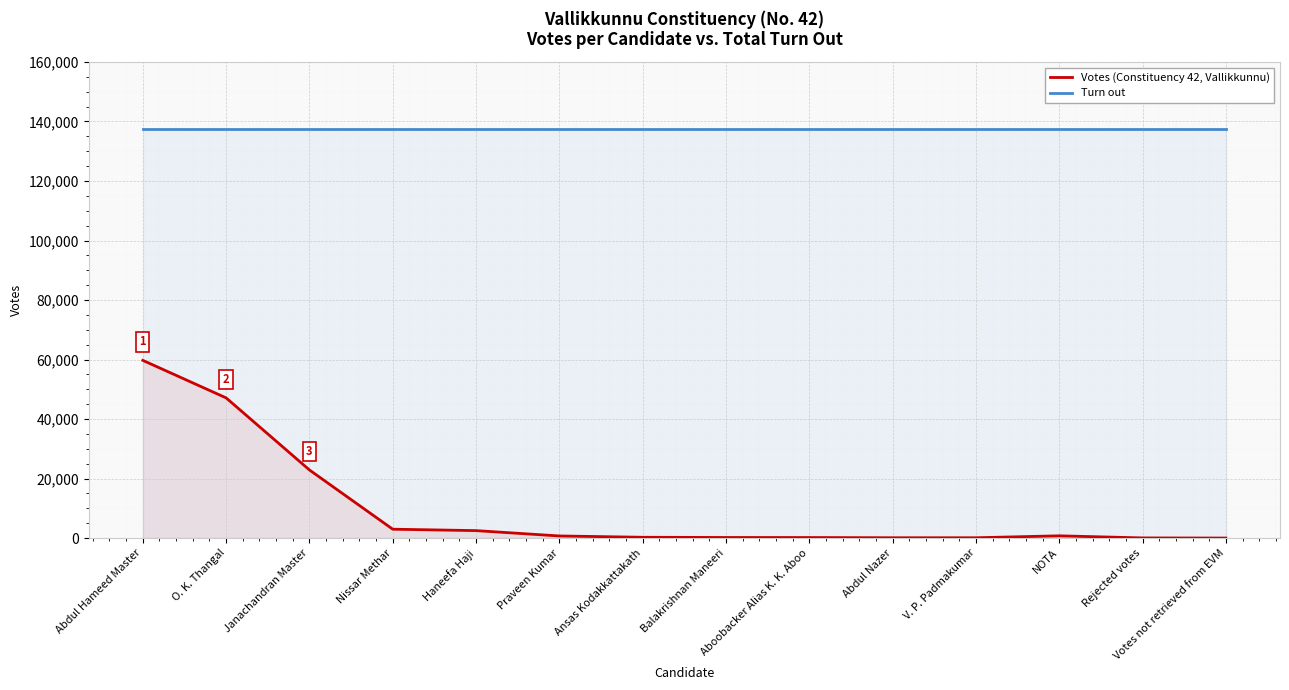

Which category has the highest value in the Turn out series?

Abdul Hameed Master